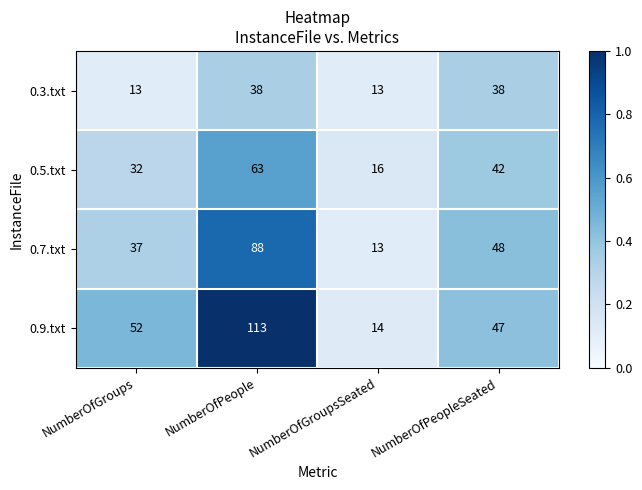

True or false: 0.9.txt has a value of 52 at NumberOfGroups.

True